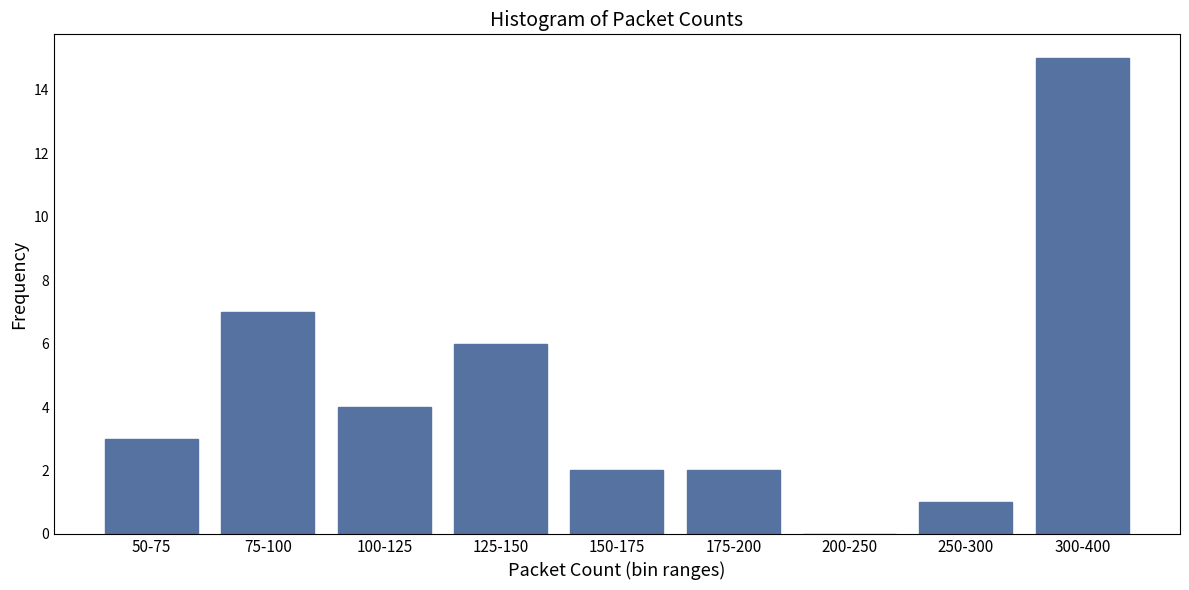

Reading left to right, extract all data points from this chart.

50-75=3	75-100=7	100-125=4	125-150=6	150-175=2	175-200=2	200-250=0	250-300=1	300-400=15